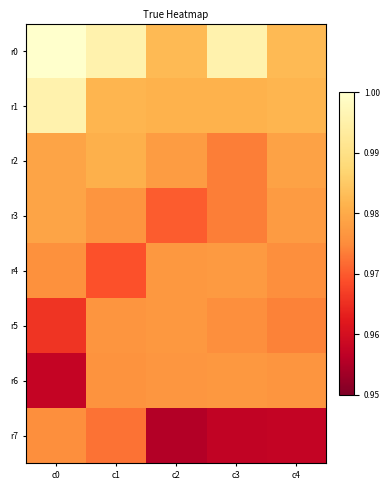

Between c4 and c3, which is larger?

c3